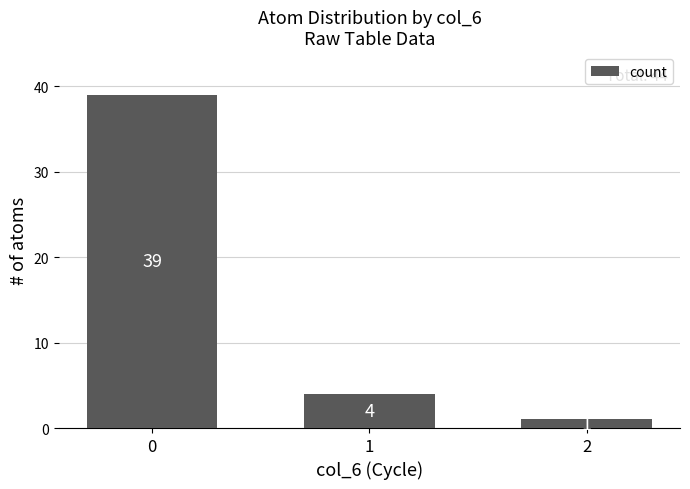

Reading left to right, list all the values displayed in this chart.

39	4	1